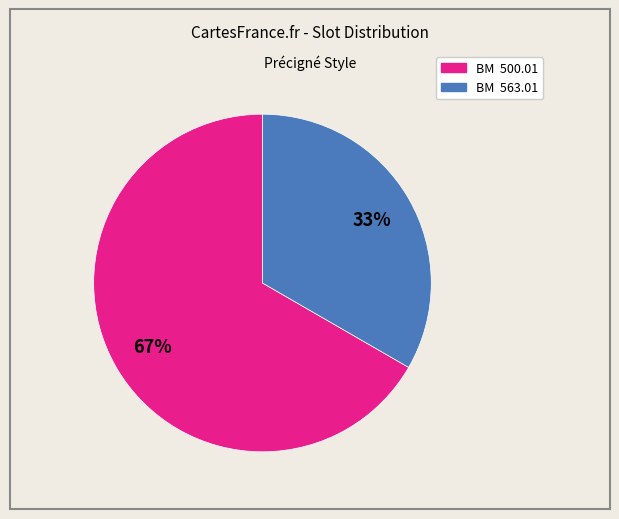

Do BM 563.01 and BM 500.01 together represent more than half of the pie?

Yes